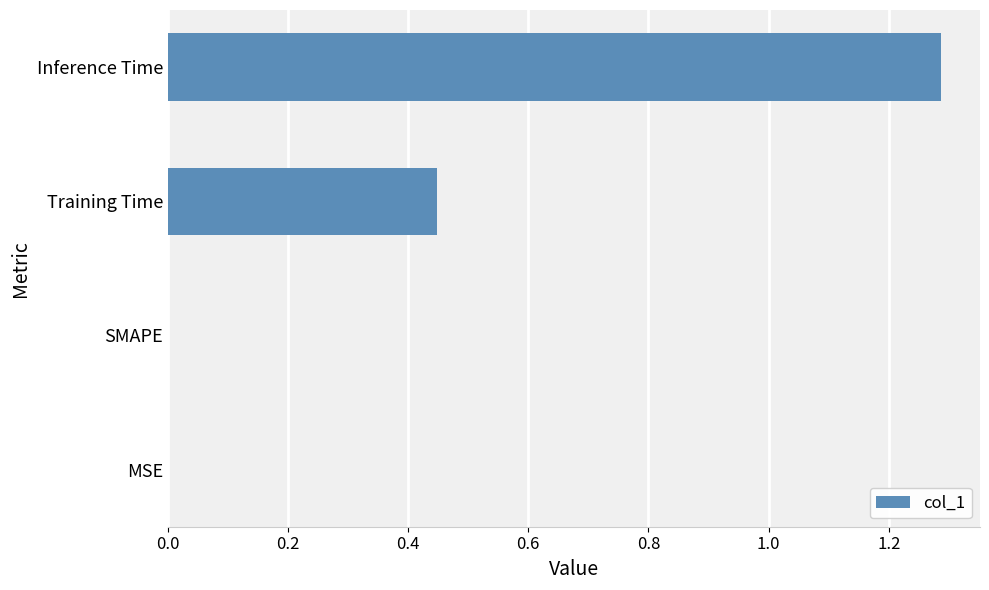

Which has a higher value, Inference Time or Training Time?

Inference Time